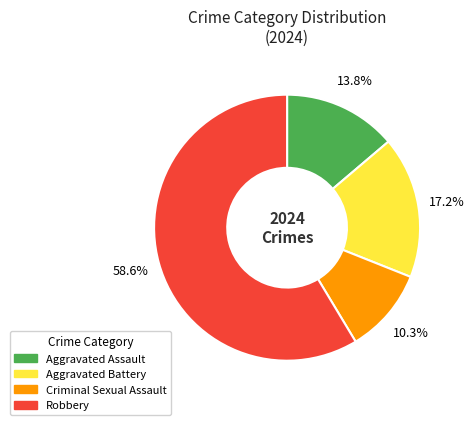

Approximately how many times larger is the value at Aggravated Battery compared to Robbery?

0.3